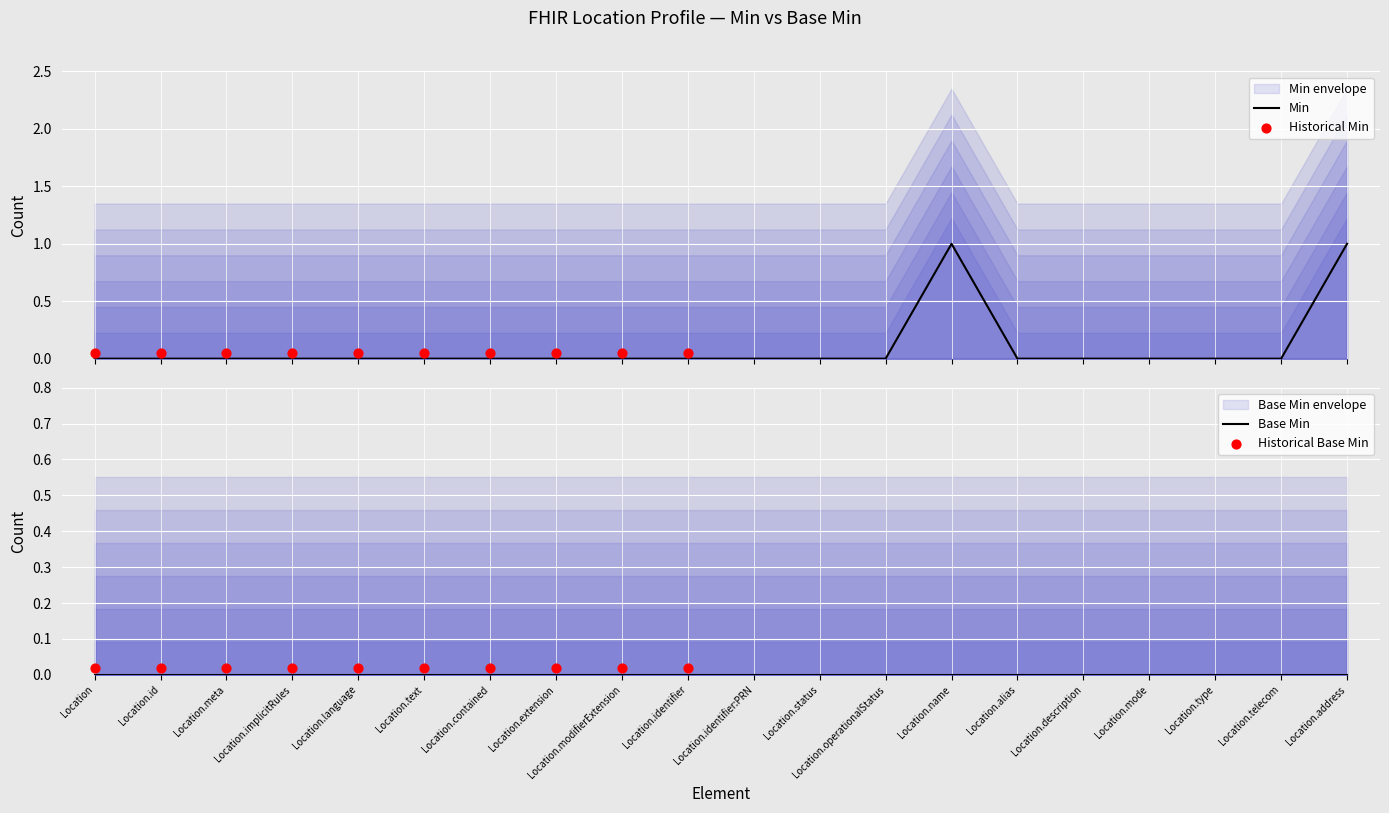

Between Location.id and Location.meta, which is larger?

Location.id